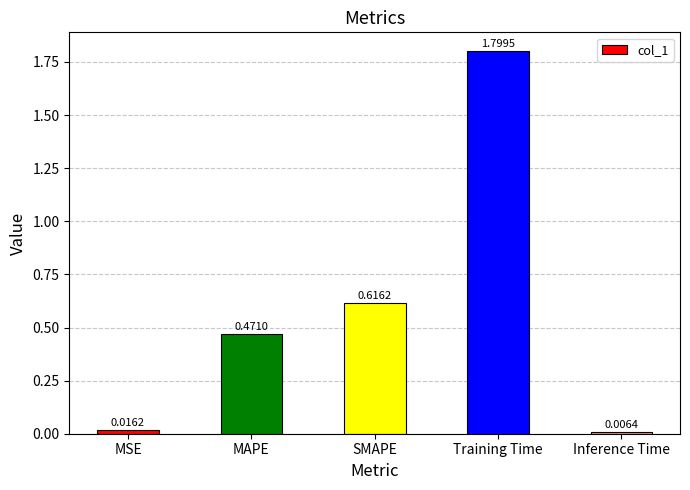

Which has a higher value, Training Time or SMAPE?

Training Time